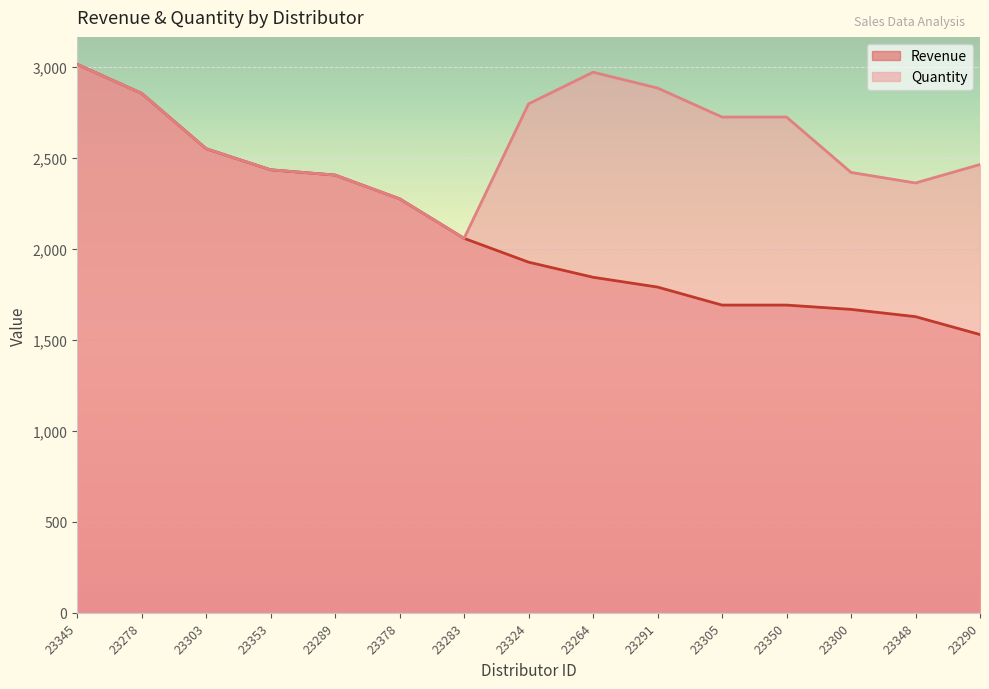

Reading left to right, what are all the values shown in this chart?

Revenue: 3016.0	2856.5	2552.0	2436.0	2407.0	2276.5	2059.0	1928.1	1845.0	1791.0	1692.0	1692.0	1668.3	1628.4	1530.0
Quantity: 3016.0	2856.5	2552.0	2436.0	2407.0	2276.5	2059.0	2798.5	2972.5	2885.5	2726.0	2726.0	2421.5	2363.5	2465.0